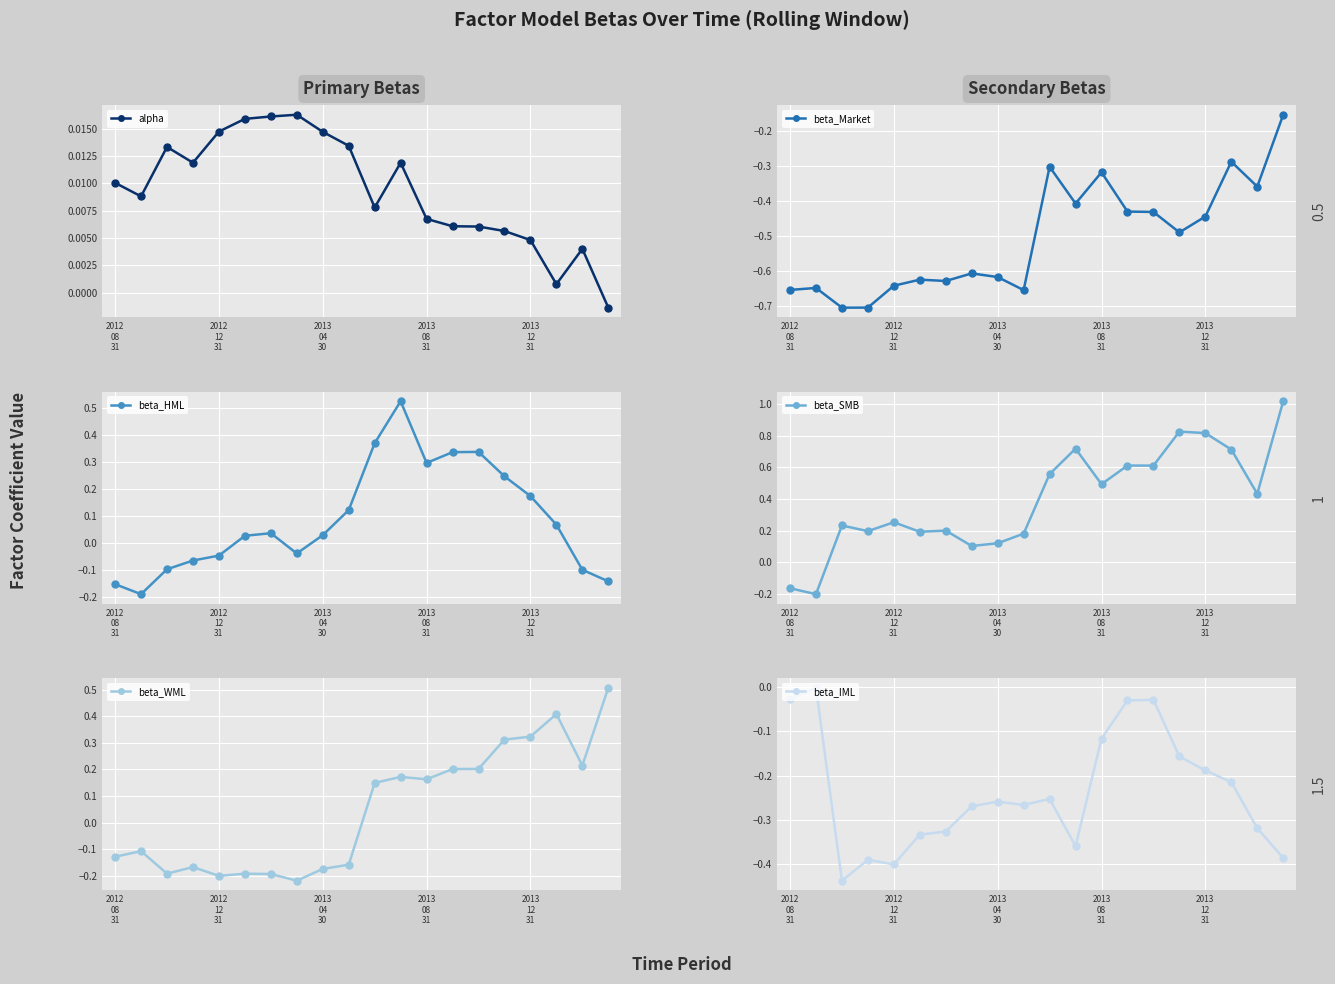

Which series has the largest total across all categories?

beta_SMB